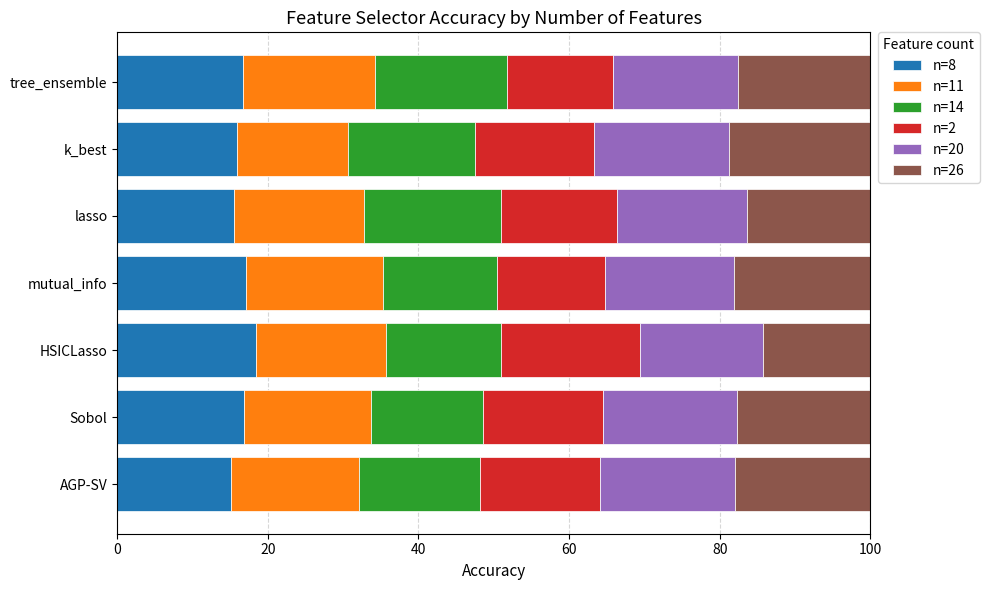

What is the difference between the maximum and second lowest values in the n=8 series?

2.9